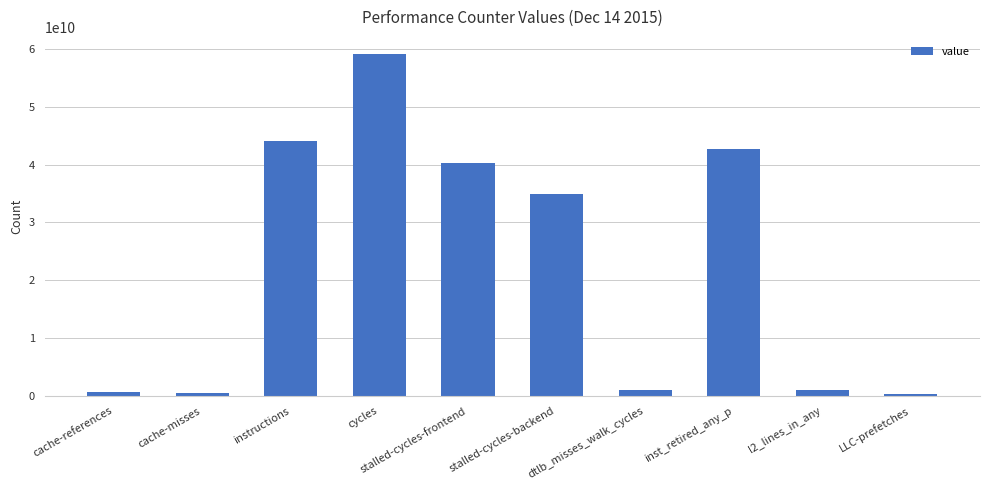

What is the change in value from cache-misses to l2_lines_in_any?

+380025454